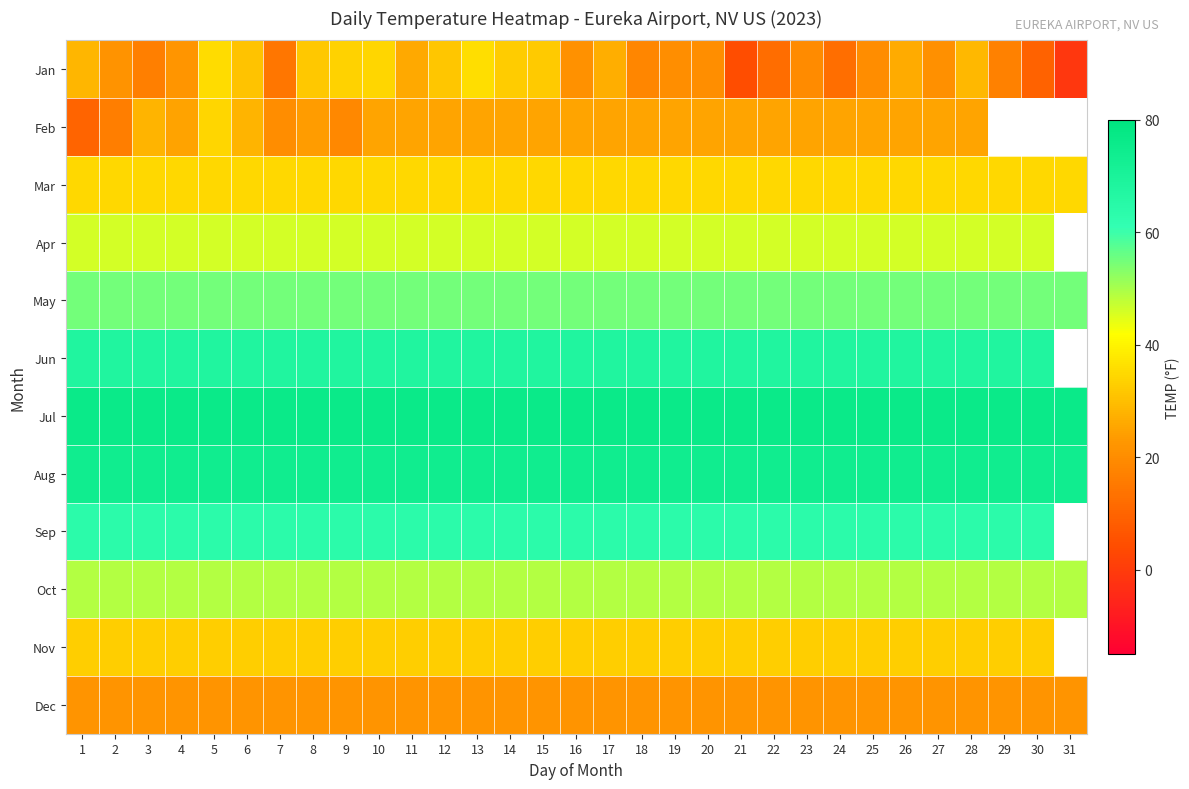

What is the approximate value of Dec at 14?

22.0